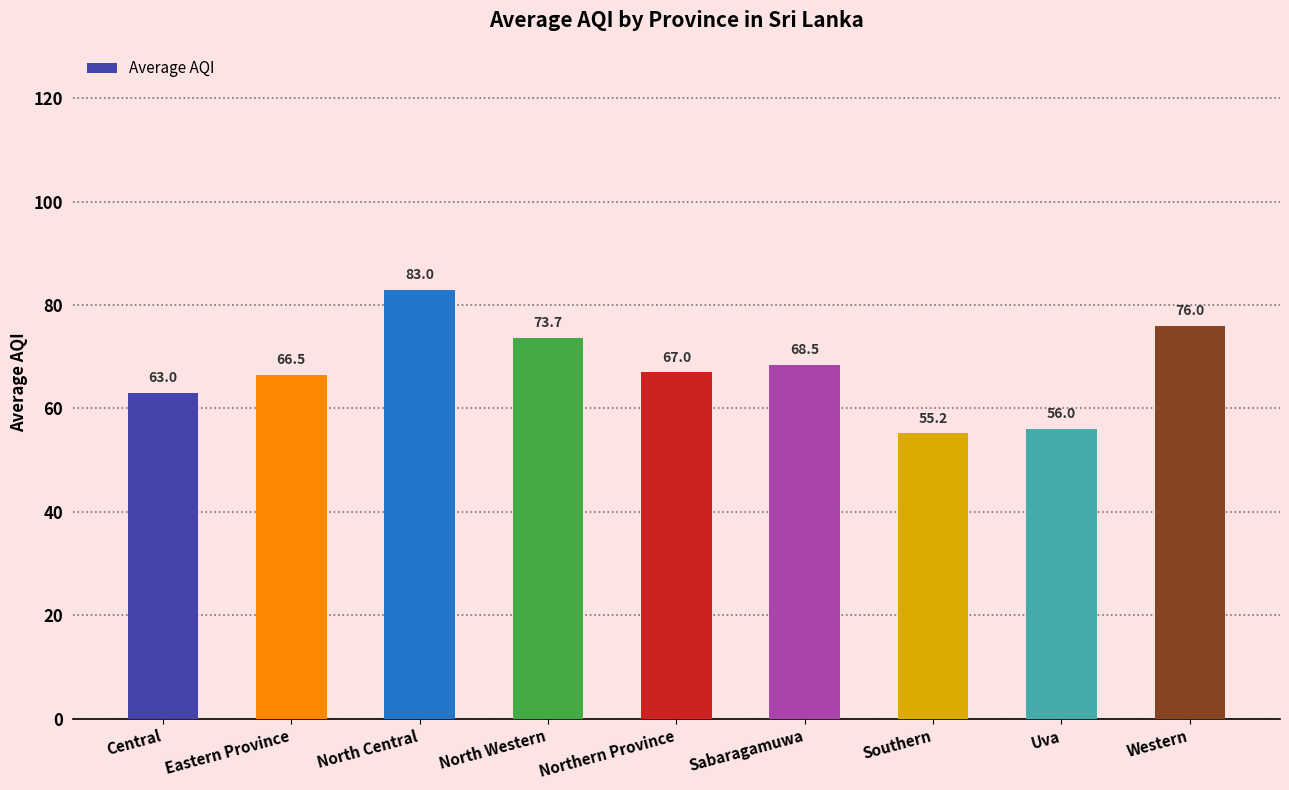

The chart shows a value of 67.0 at Northern Province. True or false?

True